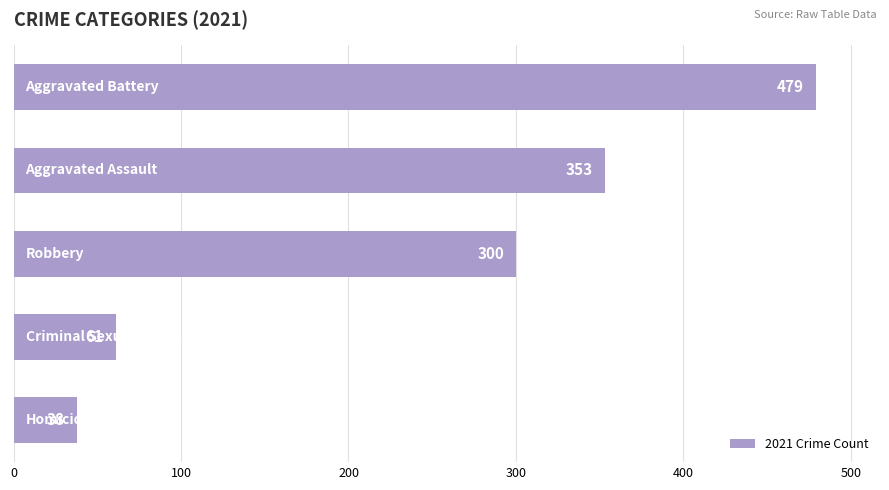

What is the difference between the maximum and second lowest values?

418